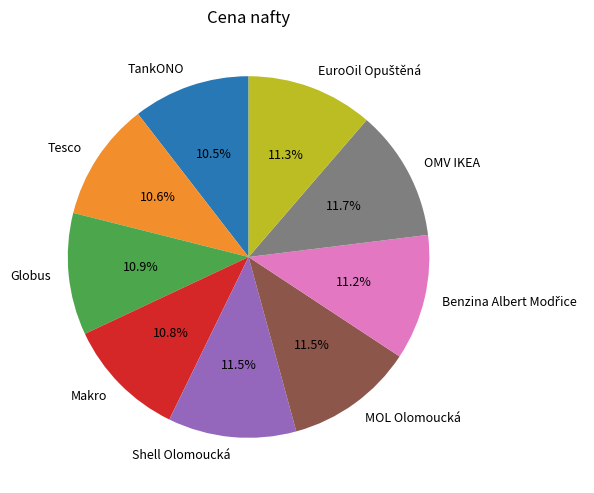

How many slices are in this pie chart?

9